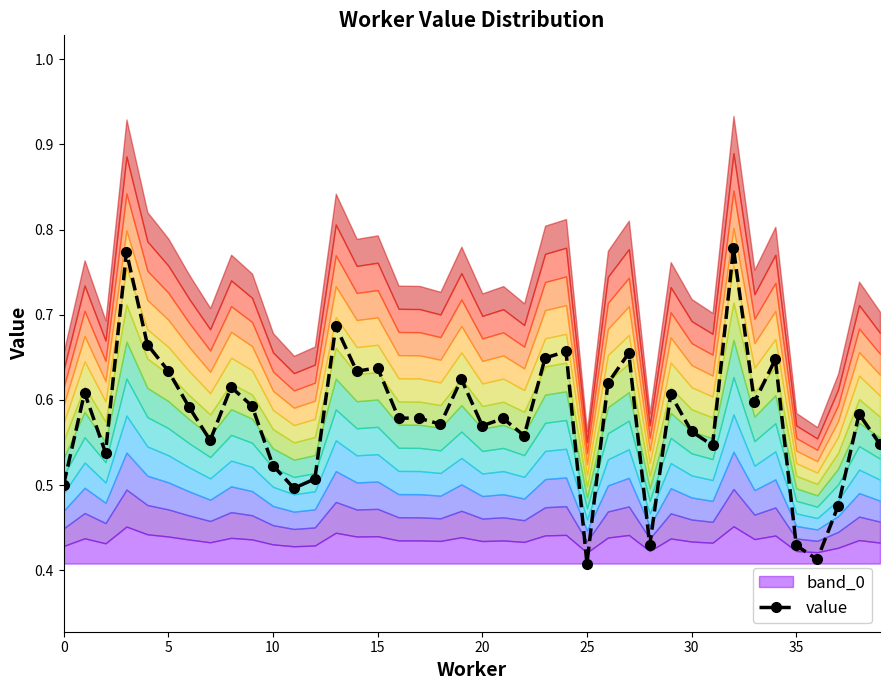

What is the difference between the values at 28 and 18?

0.1